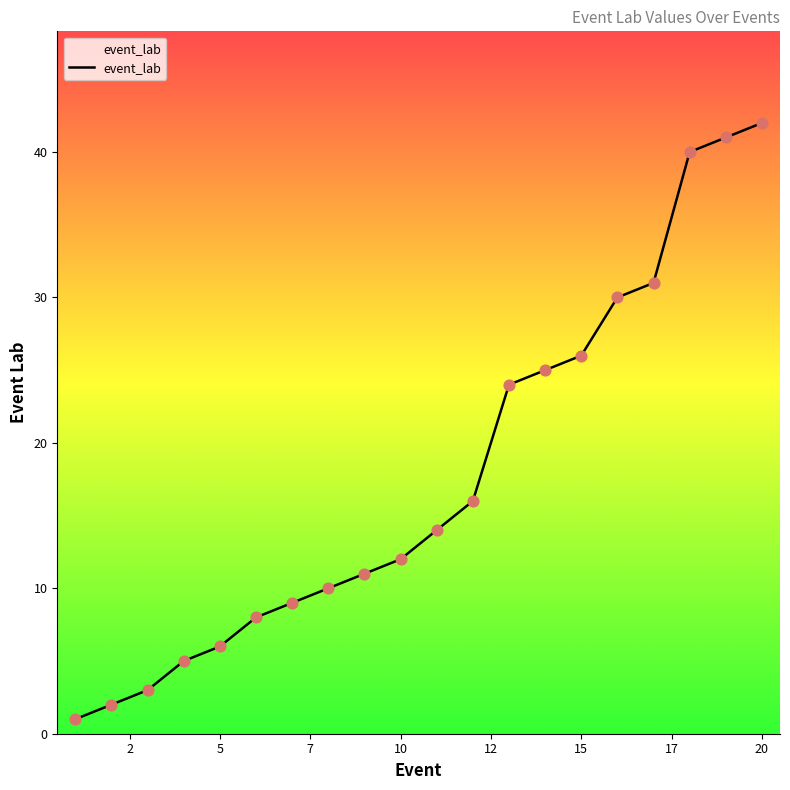

What is the maximum value shown in the chart?

42